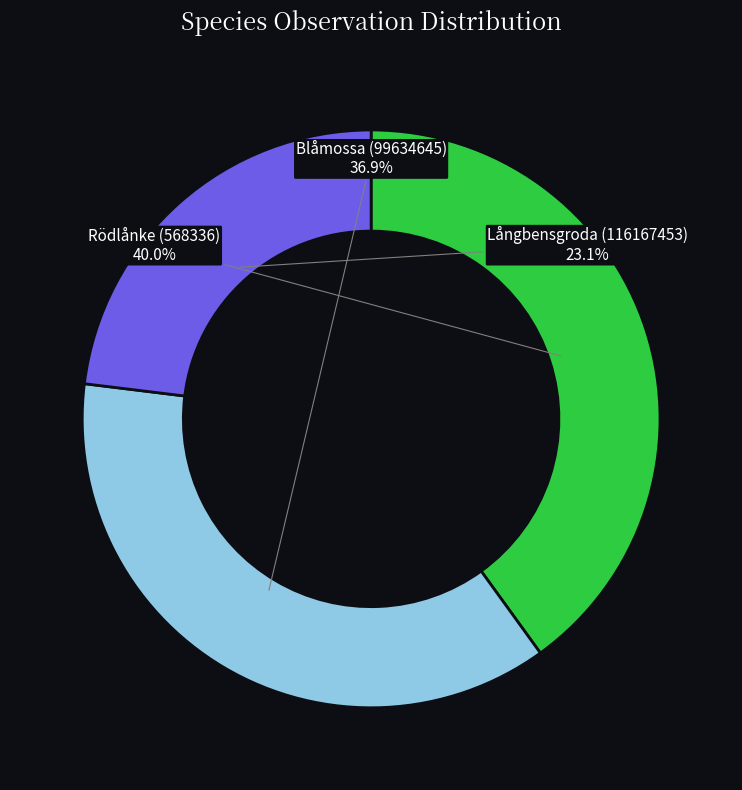

Is there any slice that represents more than half of the pie?

No